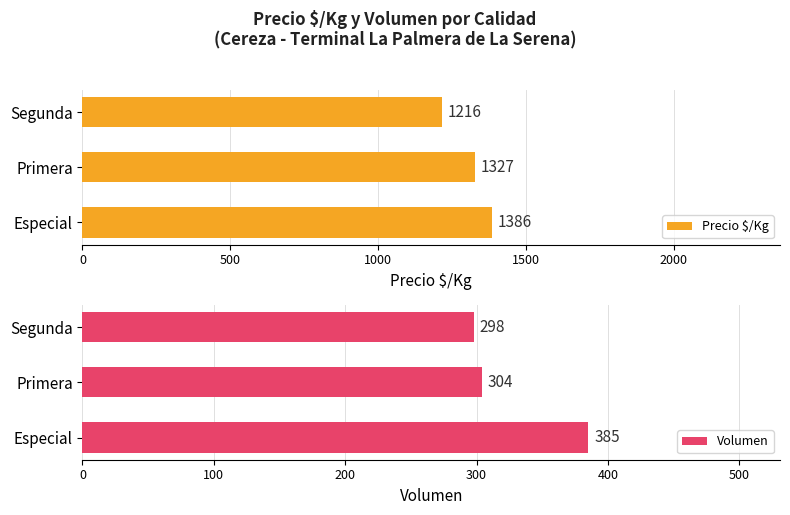

What is the difference between the Volumen values at Especial and Segunda?

87